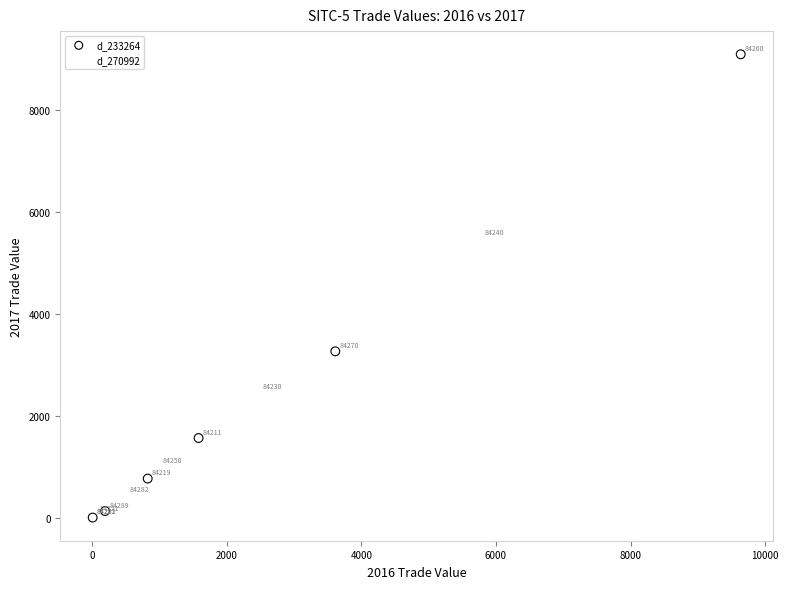

Which series reaches the maximum Y coordinate?

d_233264